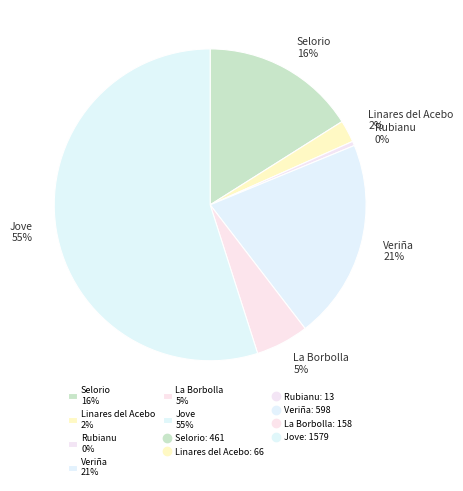

Is the sum of Rubianu and Selorio greater than half?

No